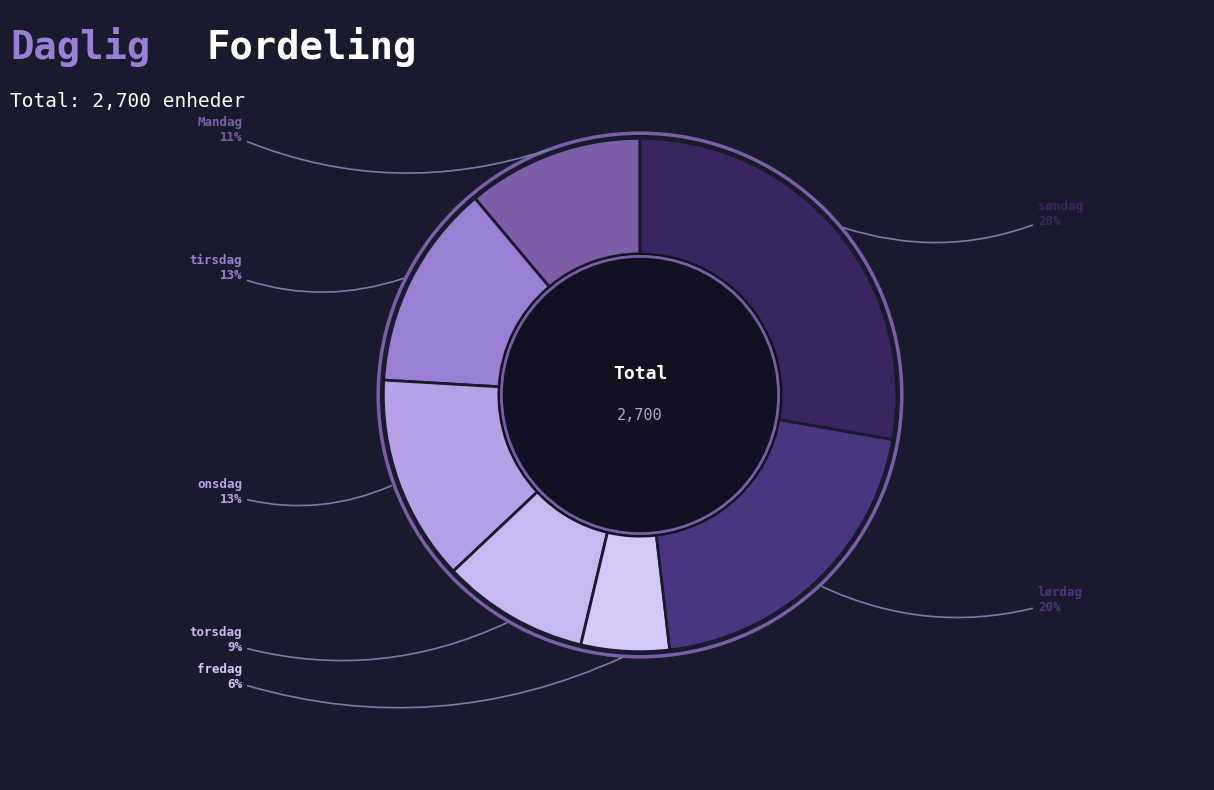

Approximately how many times larger is the value at tirsdag compared to onsdag?

1.0